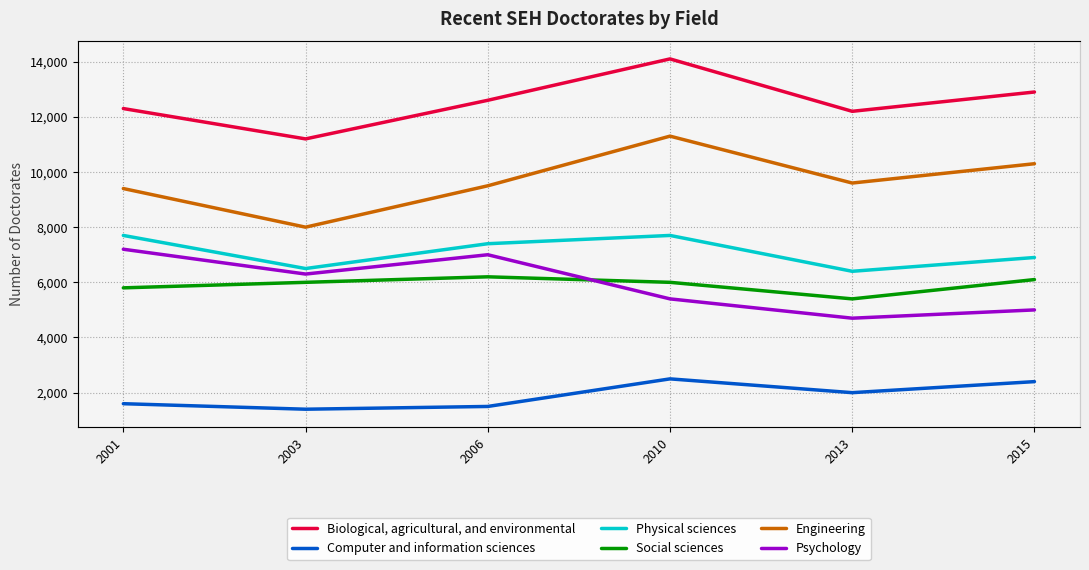

What is the smallest value displayed?

1400